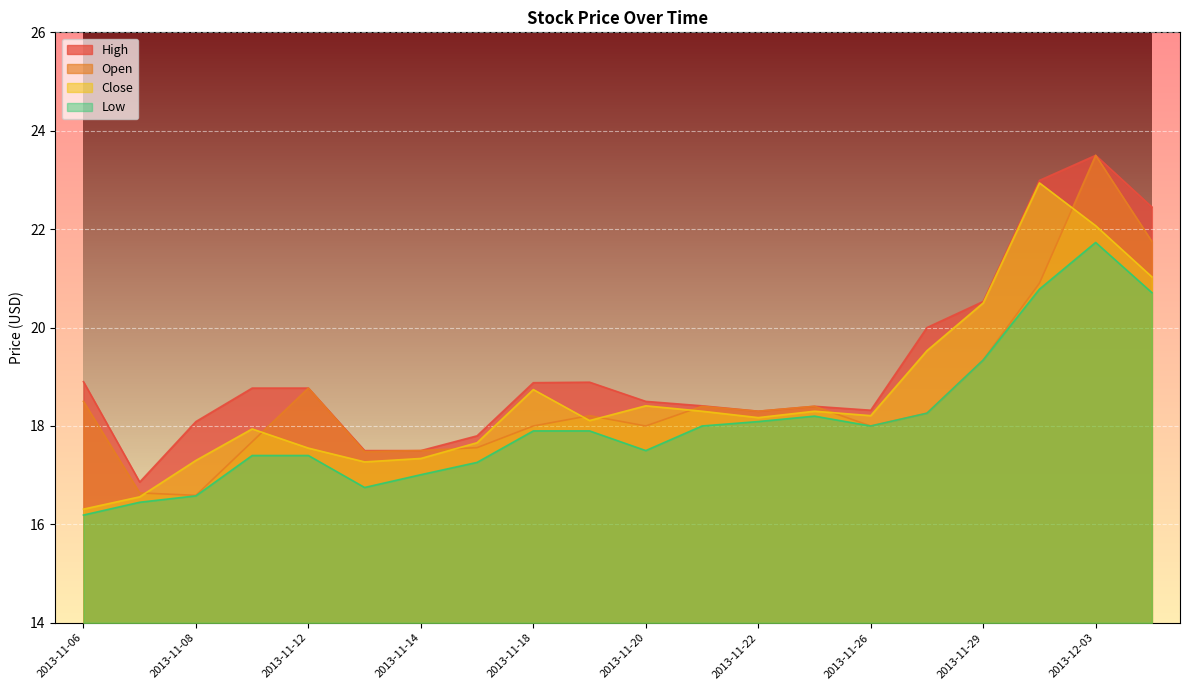

What is the greatest value displayed?

23.5